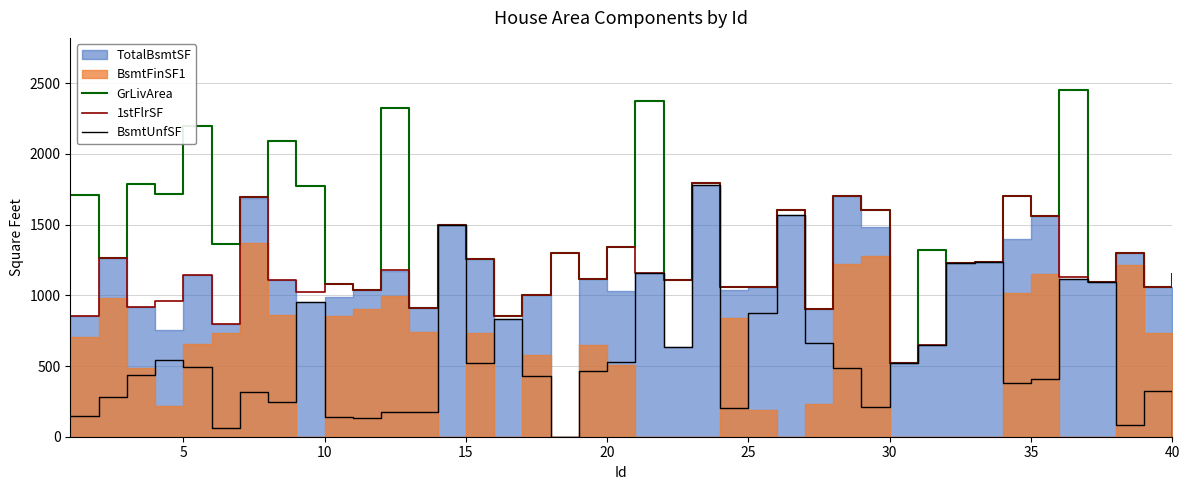

Which series has the largest total across all categories?

GrLivArea